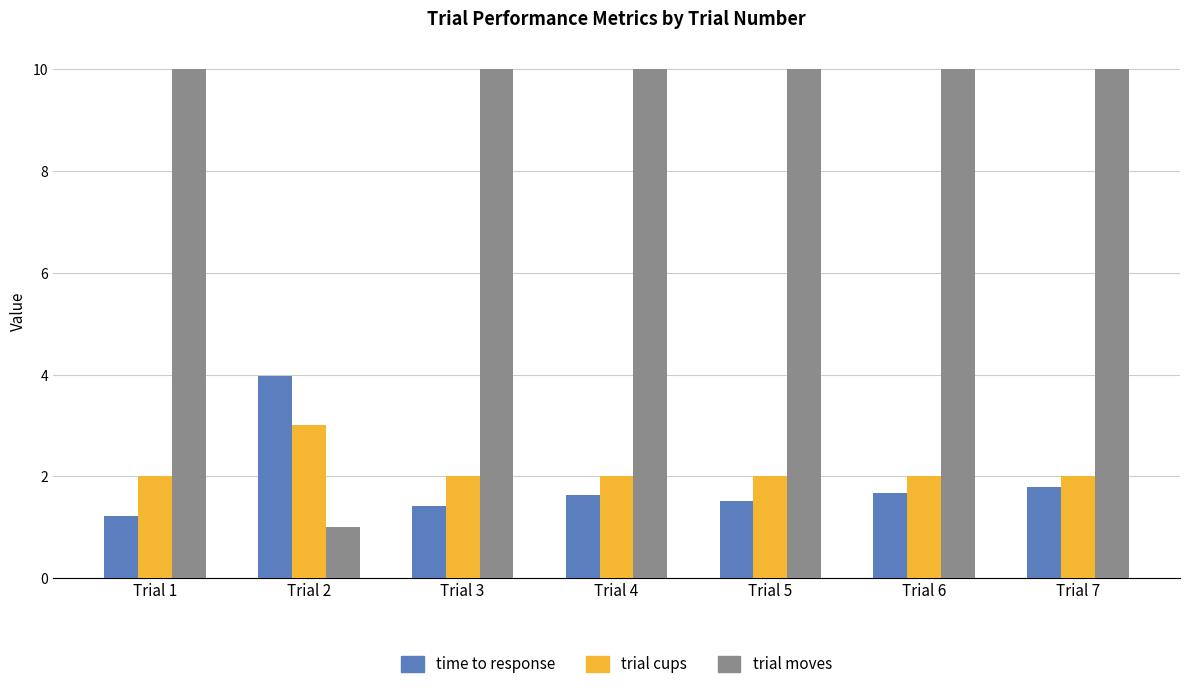

Are the bars horizontal?

No